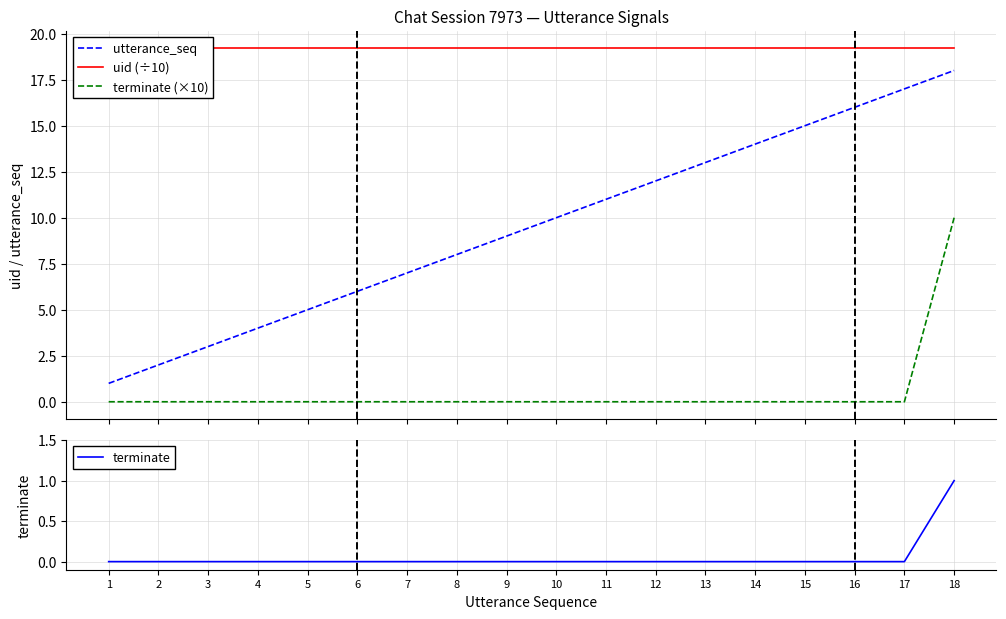

At which label is utterance_seq closest to 9?

9